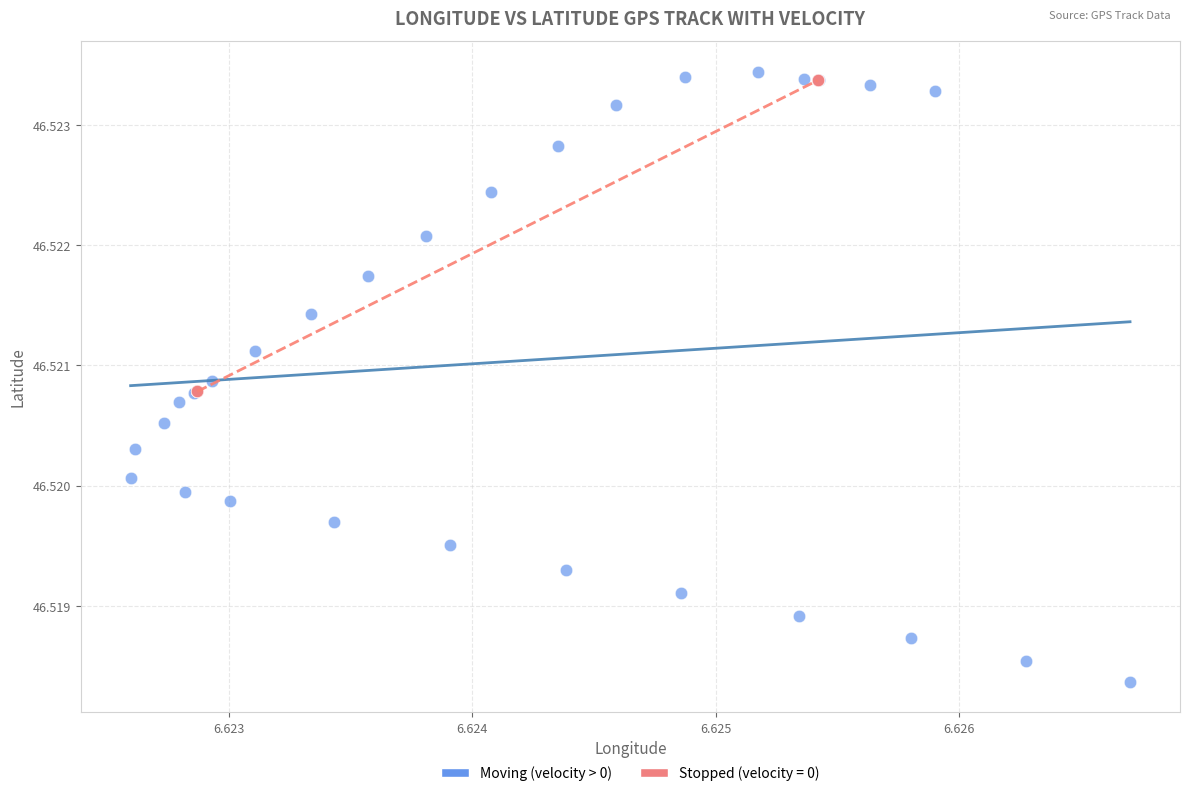

Which series has the widest spread of Y values?

Moving (velocity > 0)